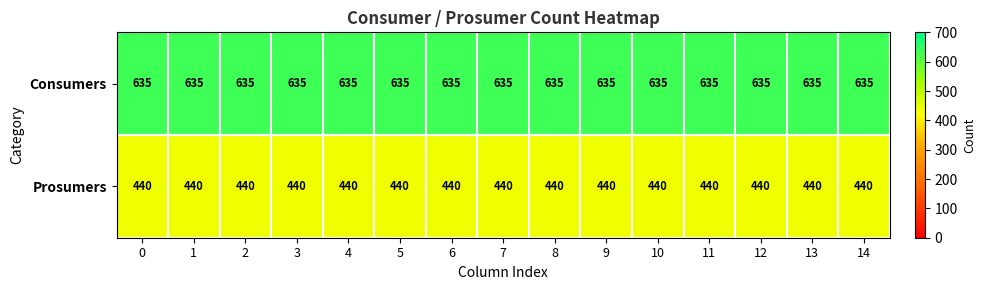

The Consumers series shows 880 at 5. True or false?

False